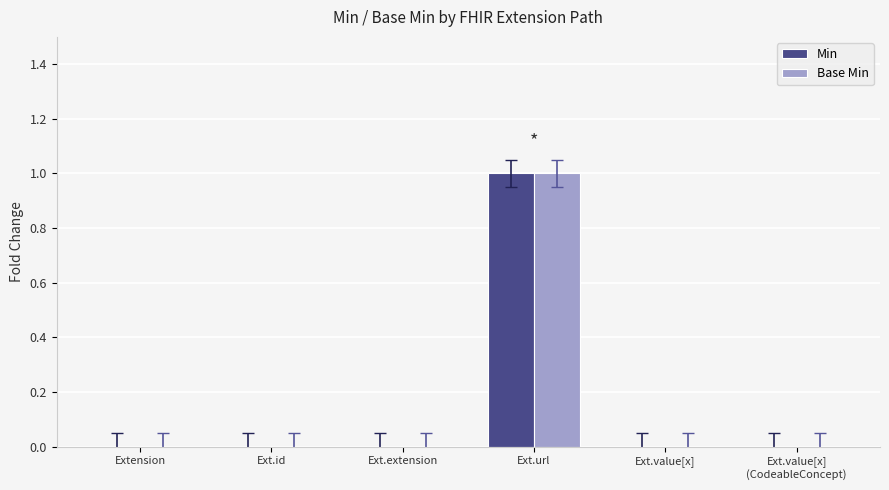

At which label does Min reach its peak?

Ext.url